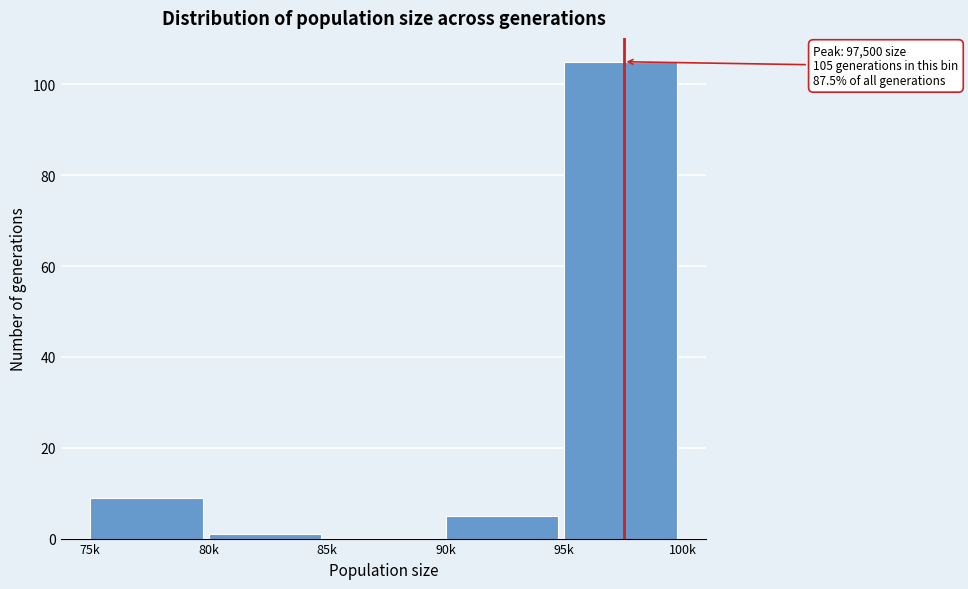

Reading left to right, list all the values displayed in this chart.

75k=9	80k=1	85k=0	90k=5	95k=105